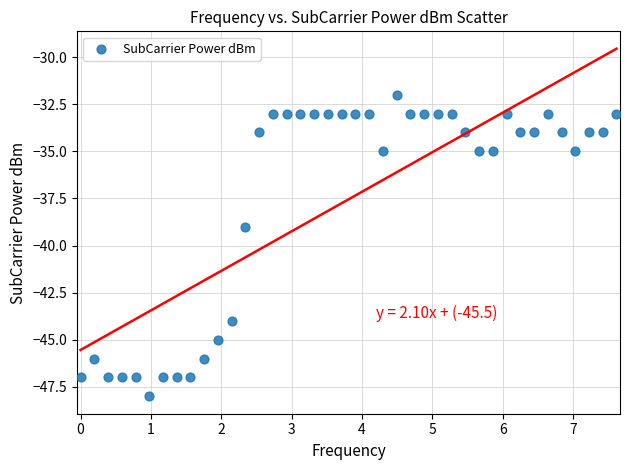

What is the range of Y values (max minus min)?

16